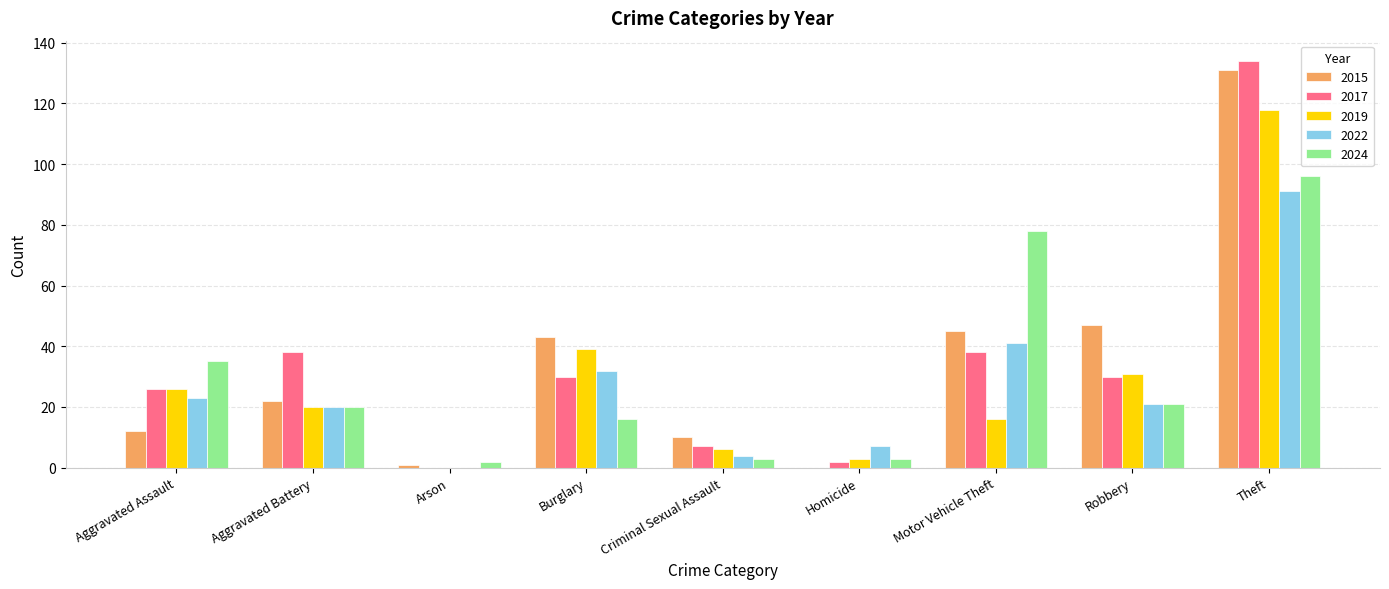

How many positive values does the 2022 series have?

8